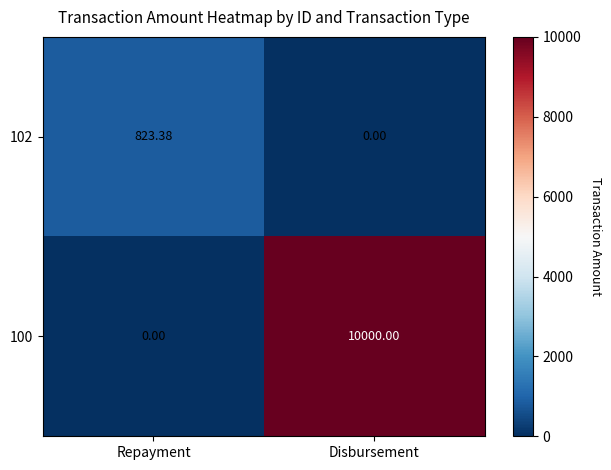

Which category has the highest value in the 102 series?

Repayment